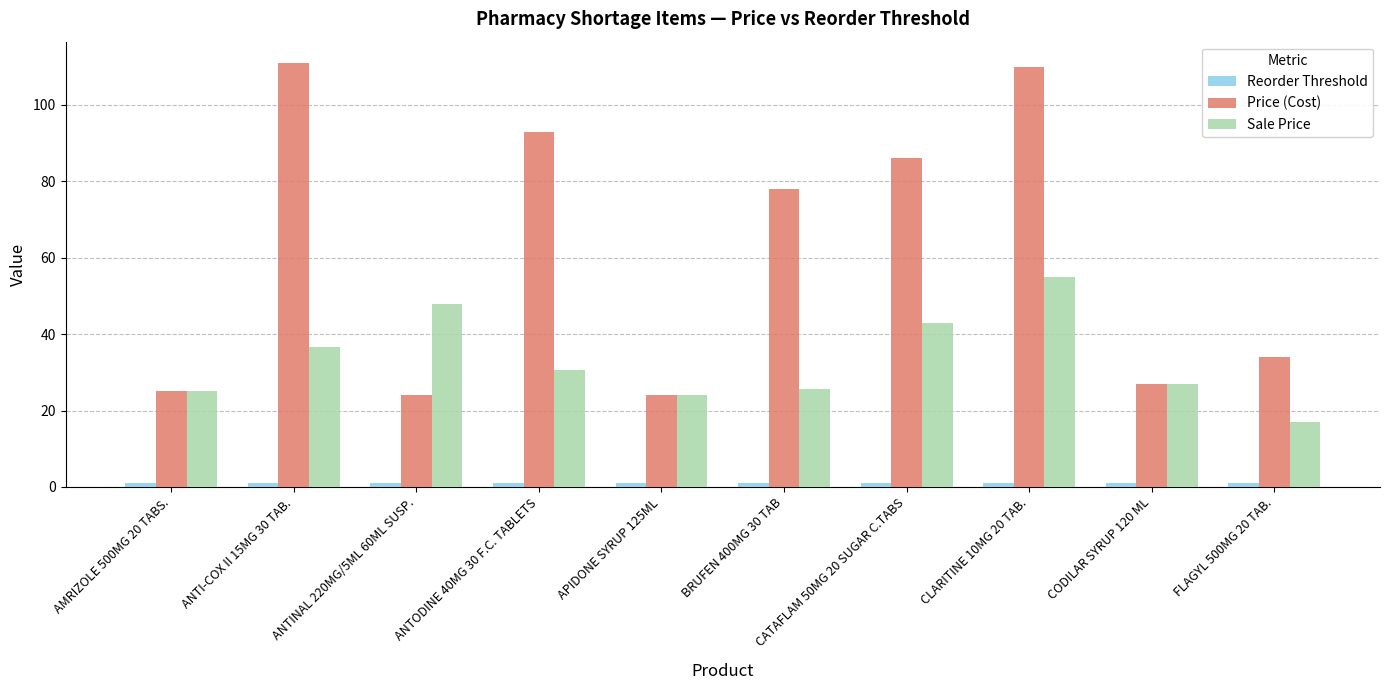

What is the minimum value shown in the chart?

1.0